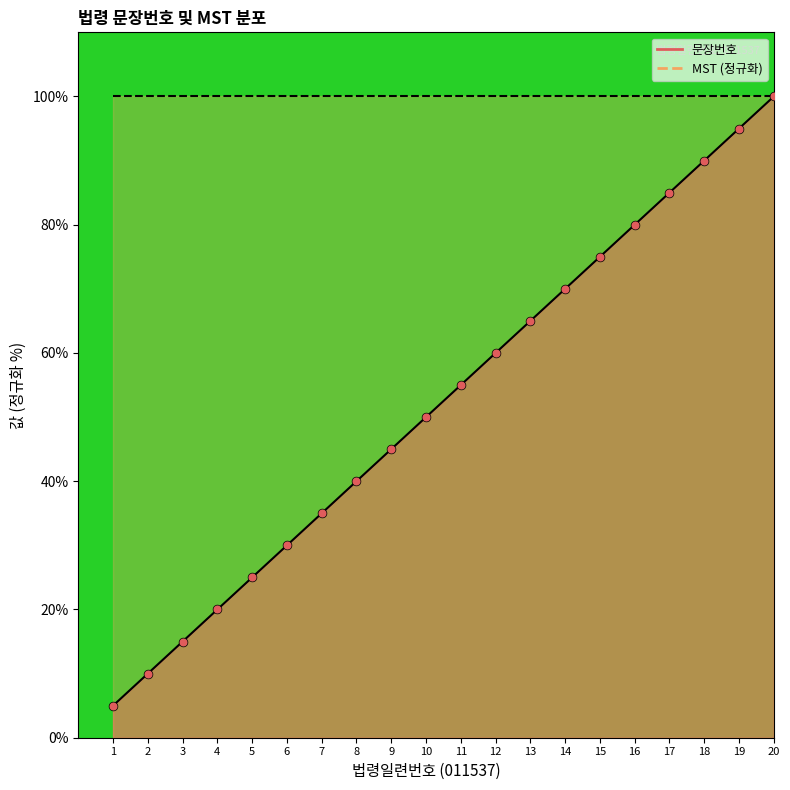

Approximately how many times larger is the value at 7 compared to 3?

2.3